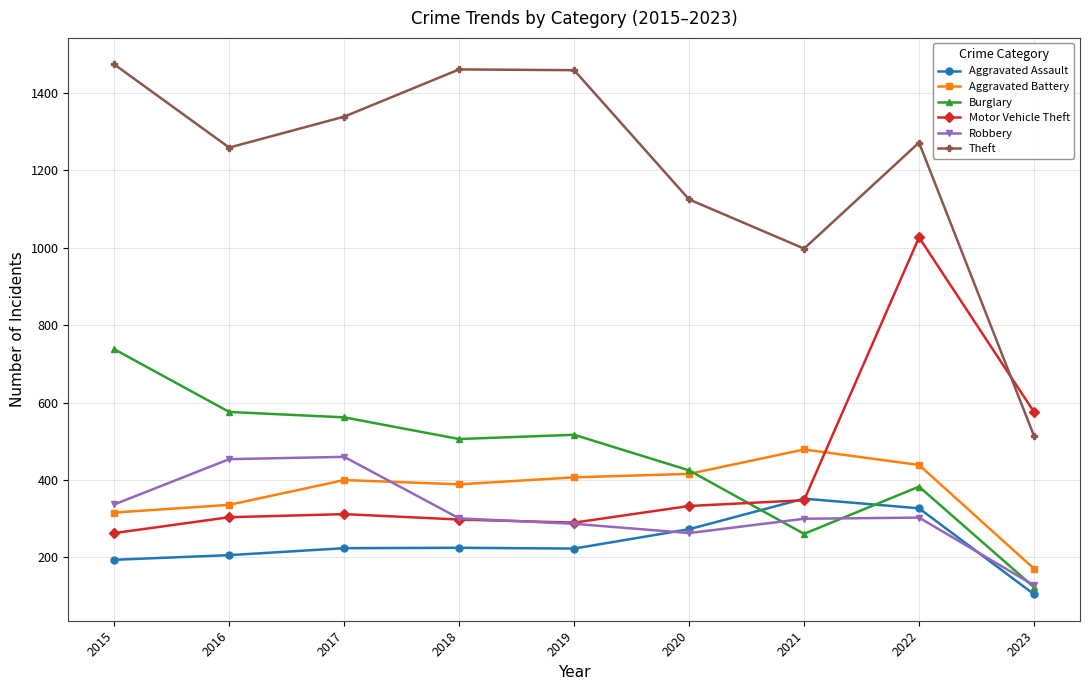

How many lines are shown in the chart?

6